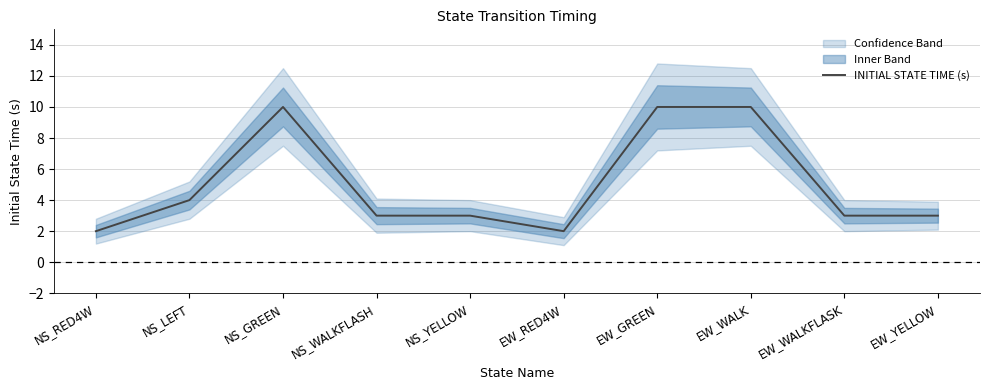

What is the difference between the values at EW_YELLOW and NS_LEFT?

1